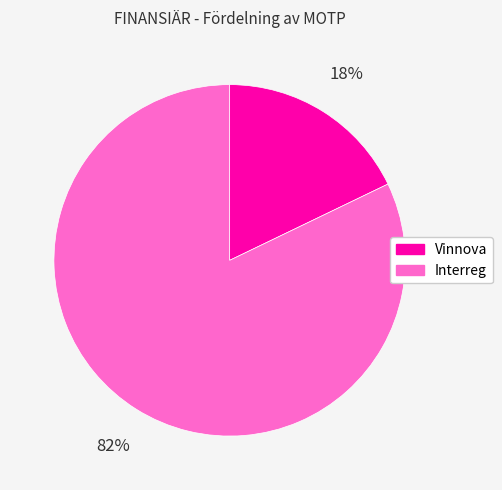

The Interreg slice represents 82% of the pie. True or false?

True